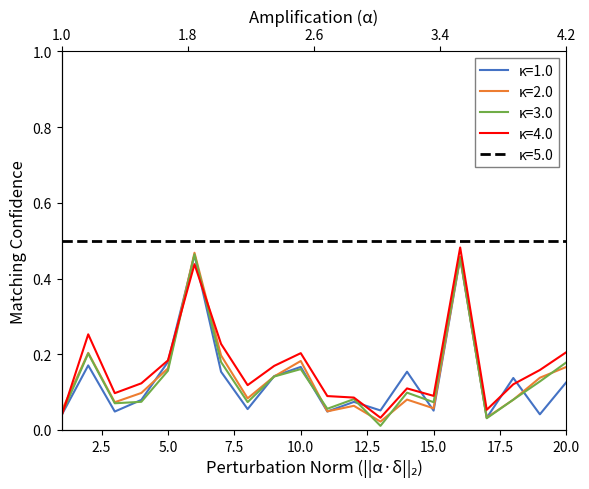

The value of κ=4.0 at 7 is 0.2. True or false?

True